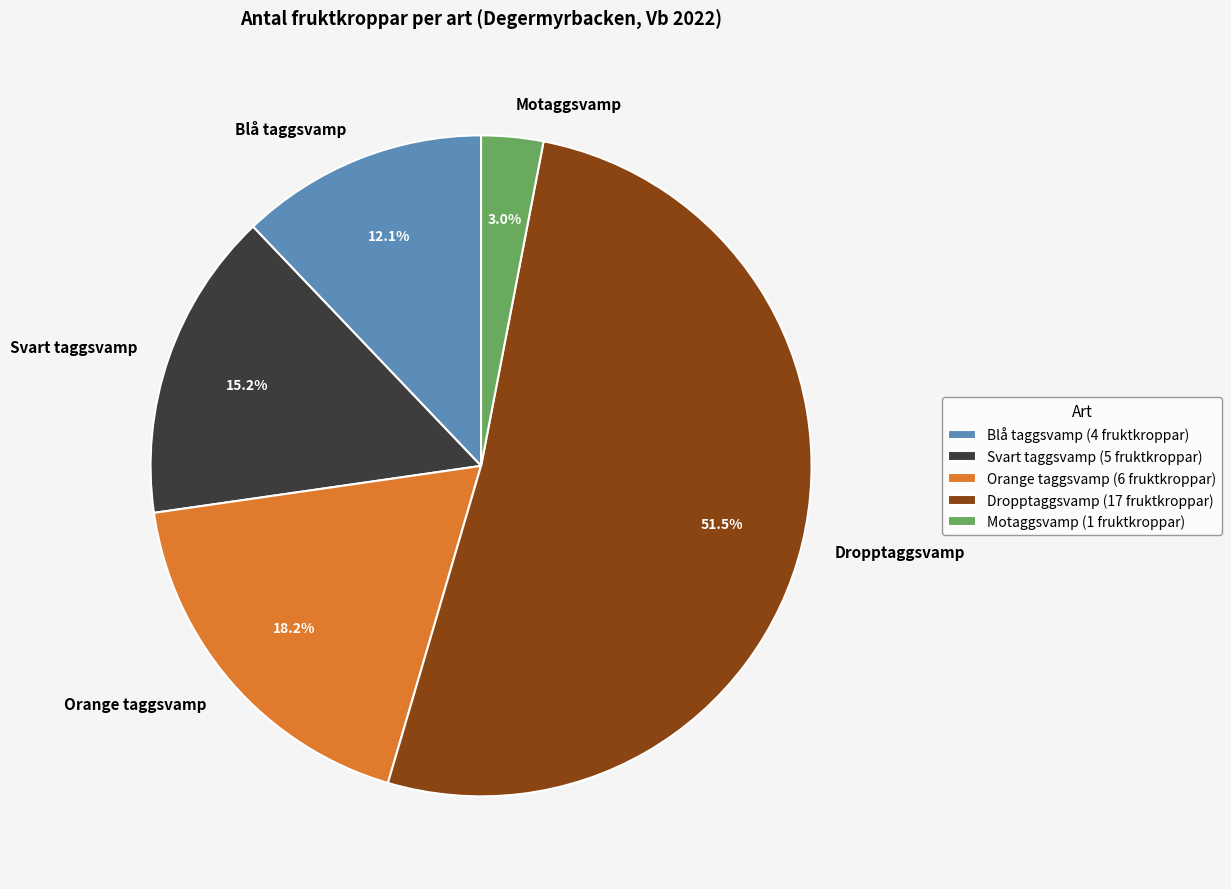

Does Orange taggsvamp account for over 50% of the chart?

No